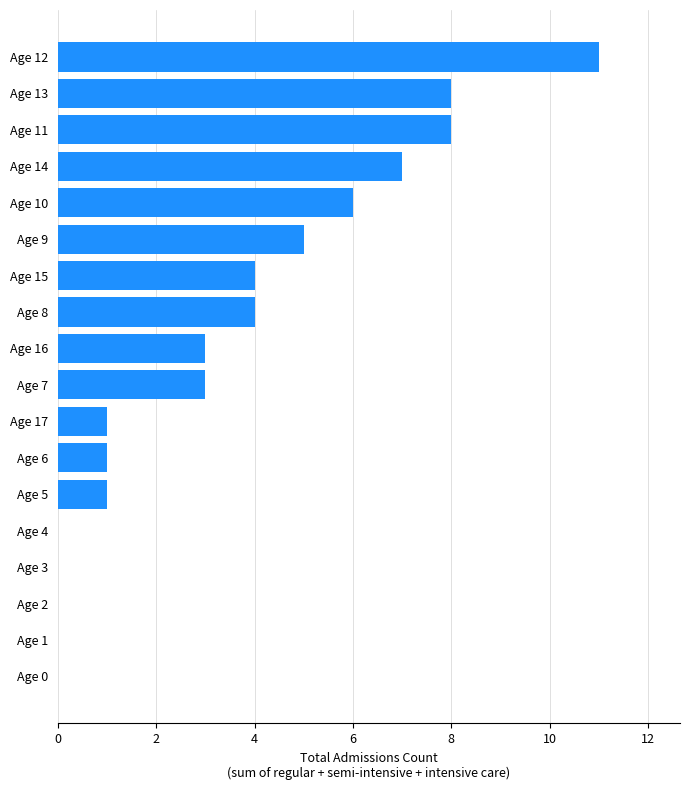

What is the change in value from Age 17 to Age 11?

+7